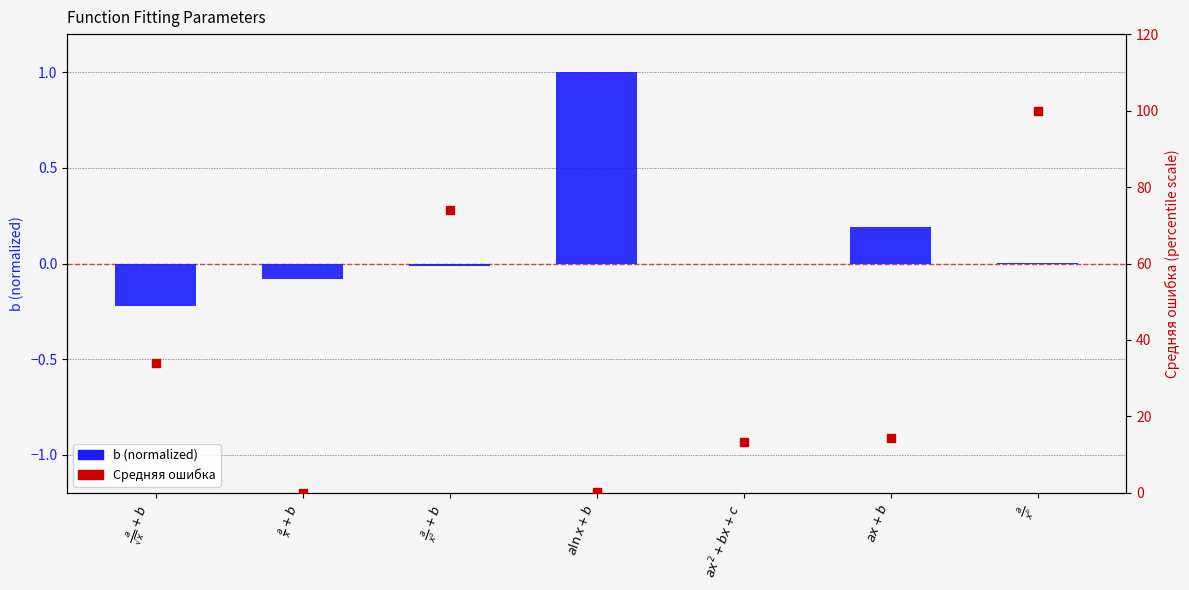

Which series contains the highest Y value?

Средняя ошибка (percentile)